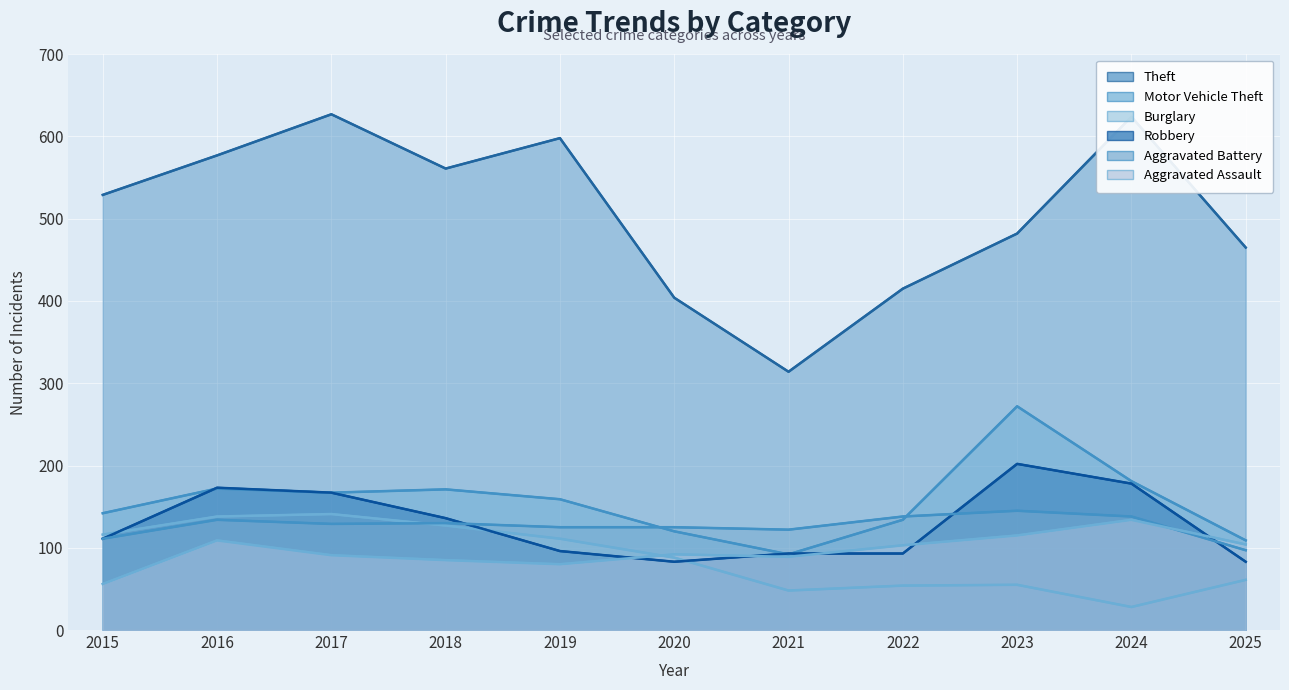

Reading left to right, what are all the values shown in this chart?

Theft: 2015=529	2016=577	2017=627	2018=561	2019=598	2020=404	2021=314	2022=415	2023=482	2024=624	2025=465
Motor Vehicle Theft: 2015=142	2016=172	2017=167	2018=171	2019=159	2020=120	2021=92	2022=134	2023=272	2024=181	2025=109
Burglary: 2015=116	2016=138	2017=141	2018=127	2019=111	2020=88	2021=48	2022=54	2023=55	2024=28	2025=61
Robbery: 2015=111	2016=173	2017=167	2018=136	2019=96	2020=83	2021=93	2022=93	2023=202	2024=178	2025=83
Aggravated Battery: 2015=111	2016=134	2017=129	2018=130	2019=125	2020=125	2021=122	2022=138	2023=145	2024=138	2025=97
Aggravated Assault: 2015=56	2016=109	2017=91	2018=85	2019=80	2020=92	2021=89	2022=103	2023=115	2024=134	2025=104